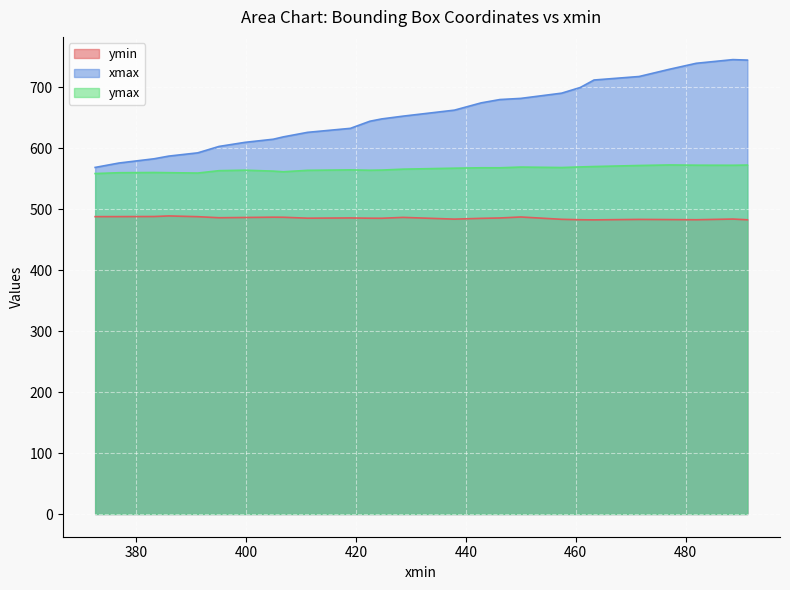

What position from the right is 463.3077087402344?

21